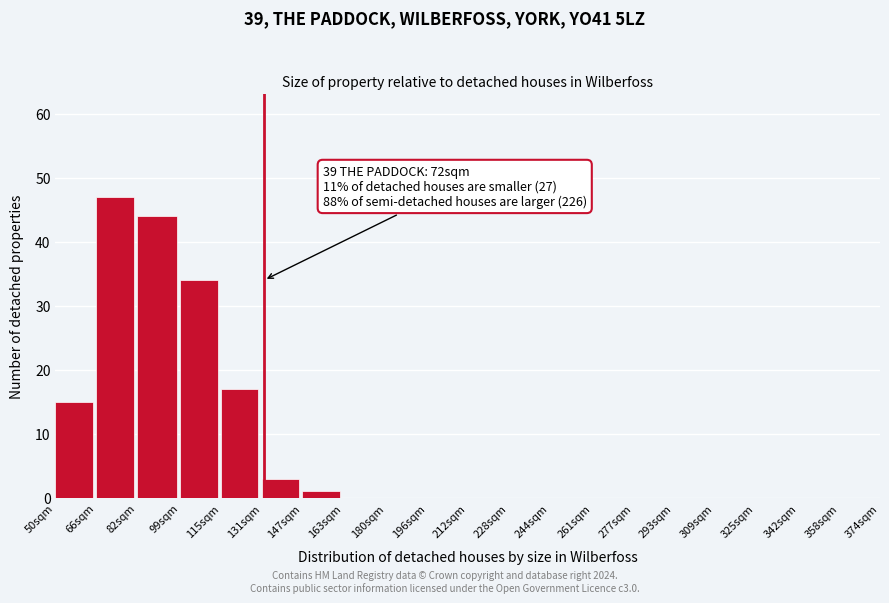

Reading left to right, extract all data points from this chart.

50sqm=15	66sqm=47	82sqm=44	99sqm=34	115sqm=17	131sqm=3	147sqm=1	163sqm=0	180sqm=0	196sqm=0	212sqm=0	228sqm=0	244sqm=0	261sqm=0	277sqm=0	293sqm=0	309sqm=0	325sqm=0	342sqm=0	358sqm=0